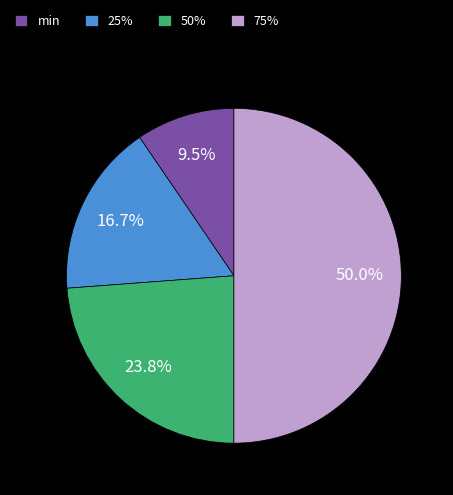

How many segments does this pie chart have?

4